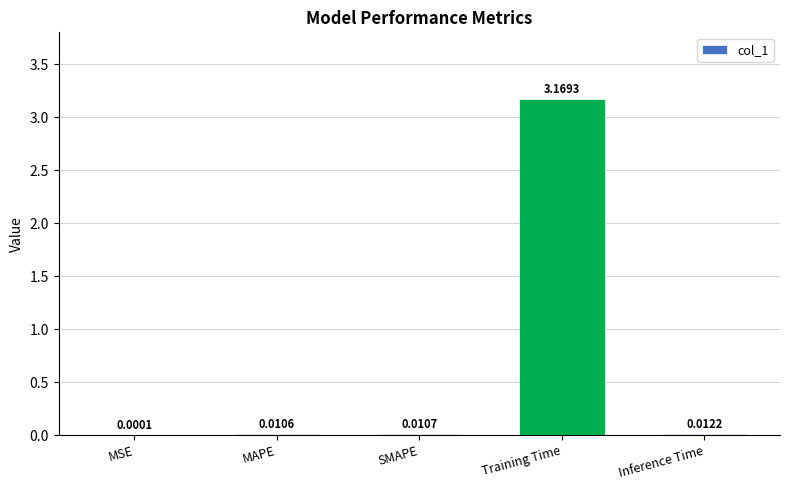

What is the change in value from MAPE to Training Time?

+3.2